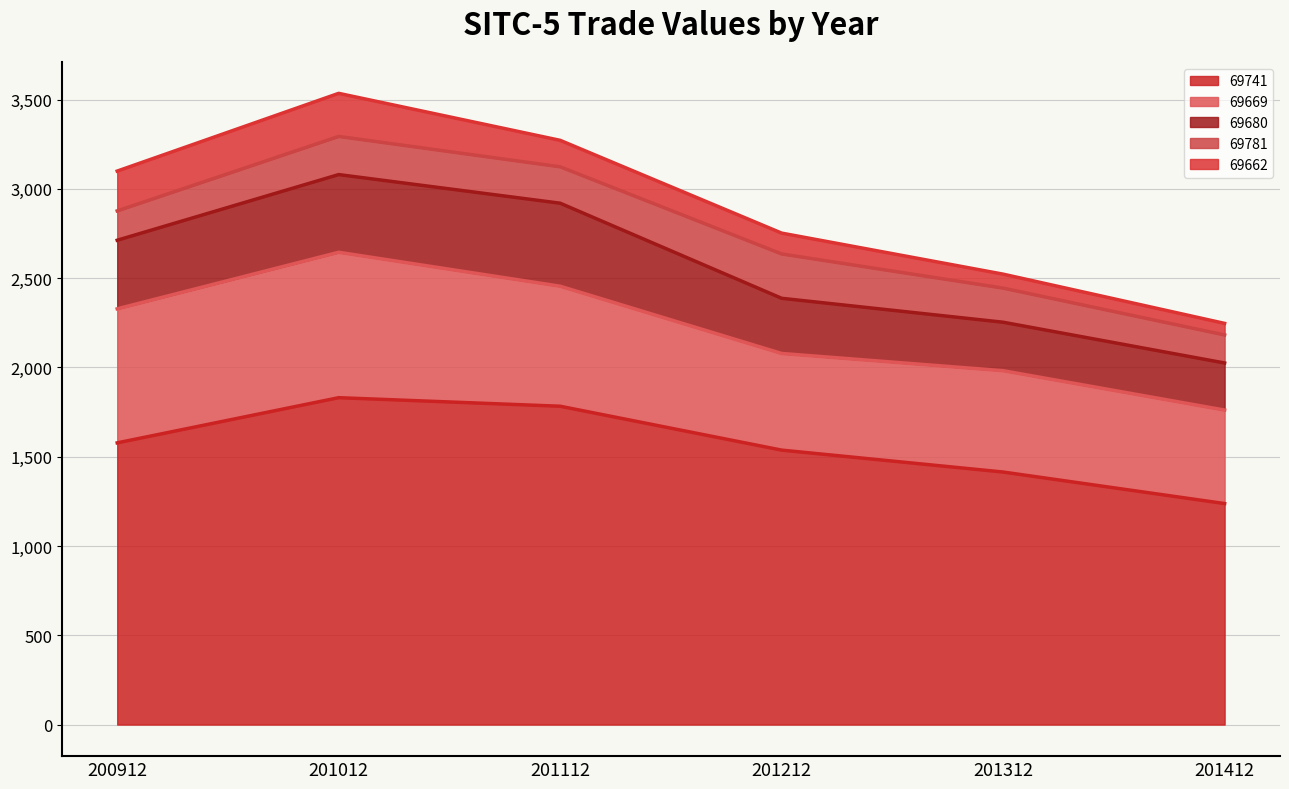

The 69741 series shows 3157.6 at 201112. True or false?

False